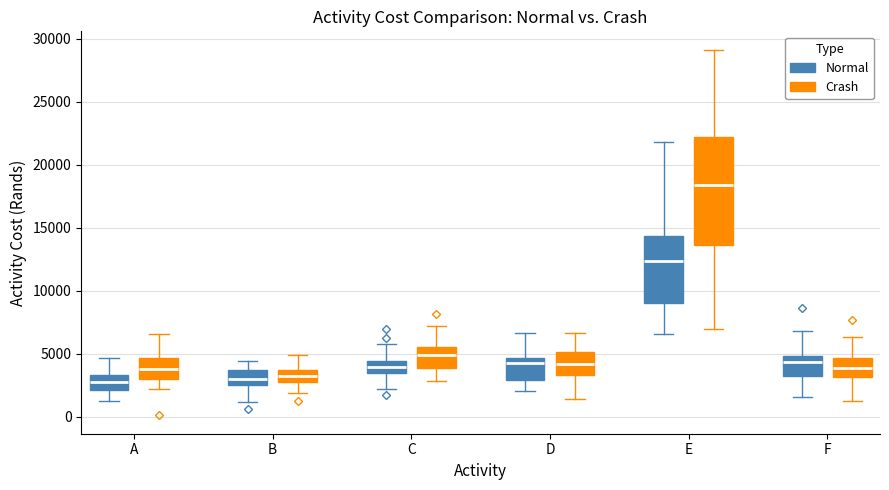

Reading left to right, read every box against the y-axis: the position of its median line, the range the box covers, and the ends of its whiskers. The values are not printed on the chart, so give them approximately, as read against the axis.

A (Normal): median 3000, box 2000 to 3500, whiskers 1000 to 4500
A (Crash): median 4000, box 3000 to 4500, whiskers 2000 to 6500
B (Normal): median 3000, box 2500 to 3500, whiskers 1000 to 4500
B (Crash): median 3500 (inside the box), box 3000 to 3500, whiskers 2000 to 5000
C (Normal): median 4000, box 3500 to 4500, whiskers 2000 to 6000
C (Crash): median 5000, box 4000 to 5500, whiskers 3000 to 7000
D (Normal): median 4000, box 3000 to 4500, whiskers 2000 to 6500
D (Crash): median 4000, box 3500 to 5000, whiskers 1500 to 6500
E (Normal): median 12500, box 9000 to 14500, whiskers 6500 to 22000
E (Crash): median 18500, box 13500 to 22000, whiskers 7000 to 29000
F (Normal): median 4500, box 3000 to 5000, whiskers 1500 to 7000
F (Crash): median 4000, box 3000 to 4500, whiskers 1000 to 6500